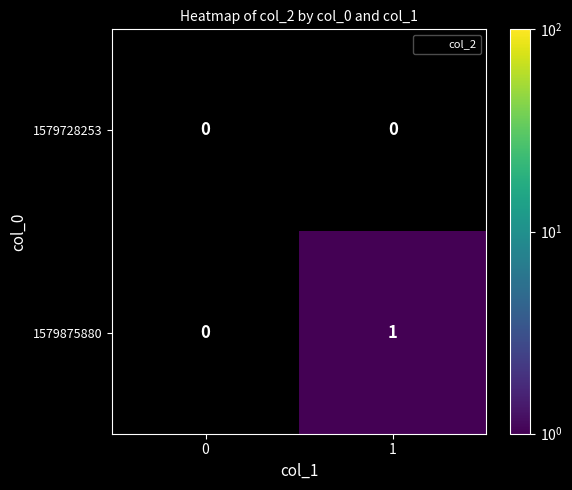

Is it true that 1579875880 equals 2 at 1?

False